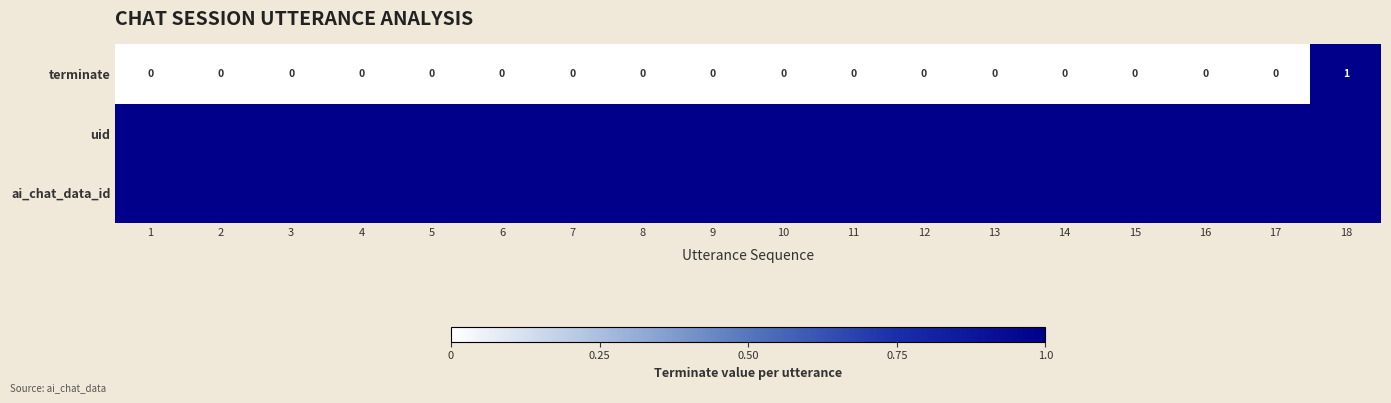

The terminate series shows 1 at 4. True or false?

False